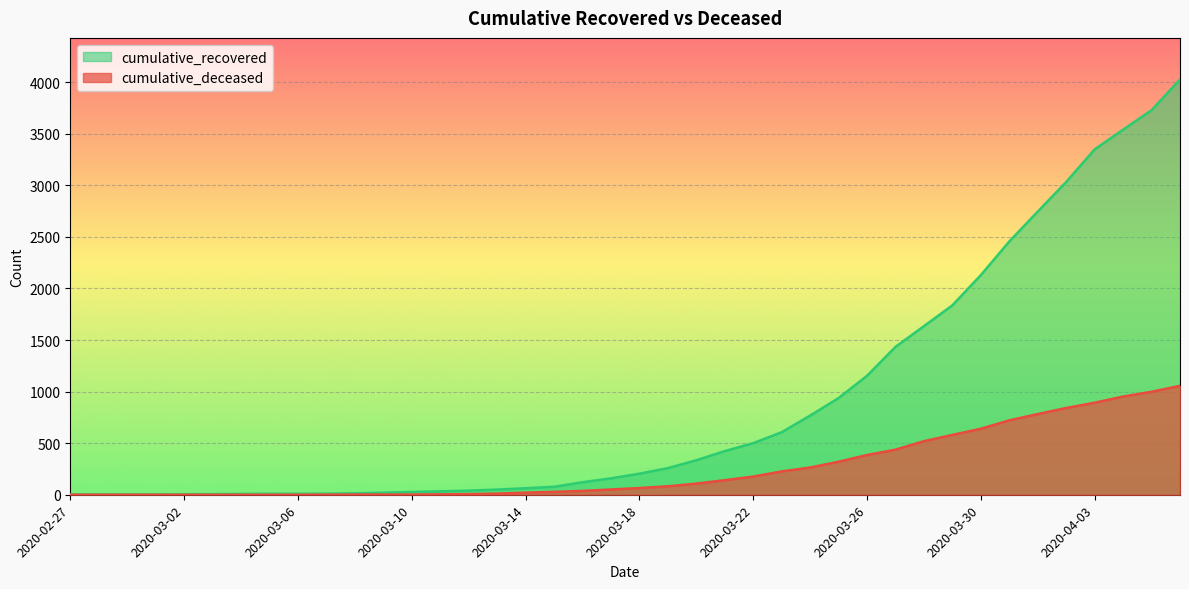

Is the value of cumulative_recovered at 2020-03-26 greater than the value of cumulative_deceased at 2020-03-29?

Yes